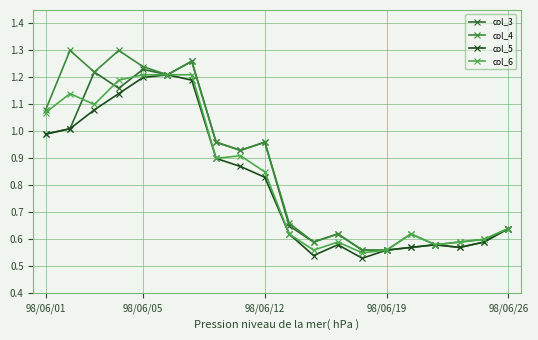

Which series has the largest total across all categories?

col_4